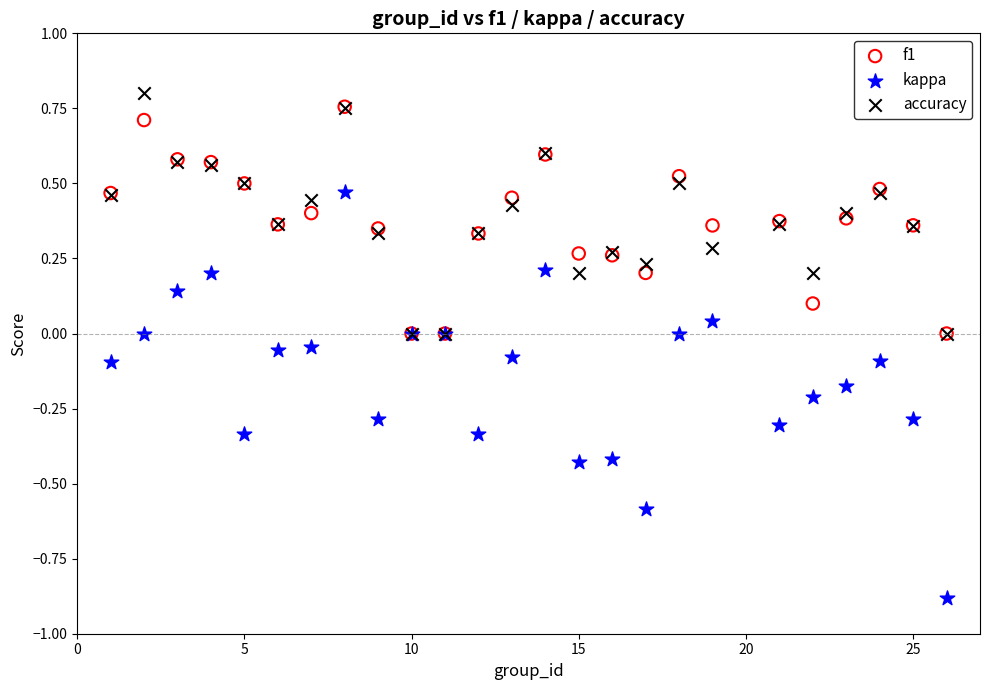

Which series contains the lowest Y value?

kappa